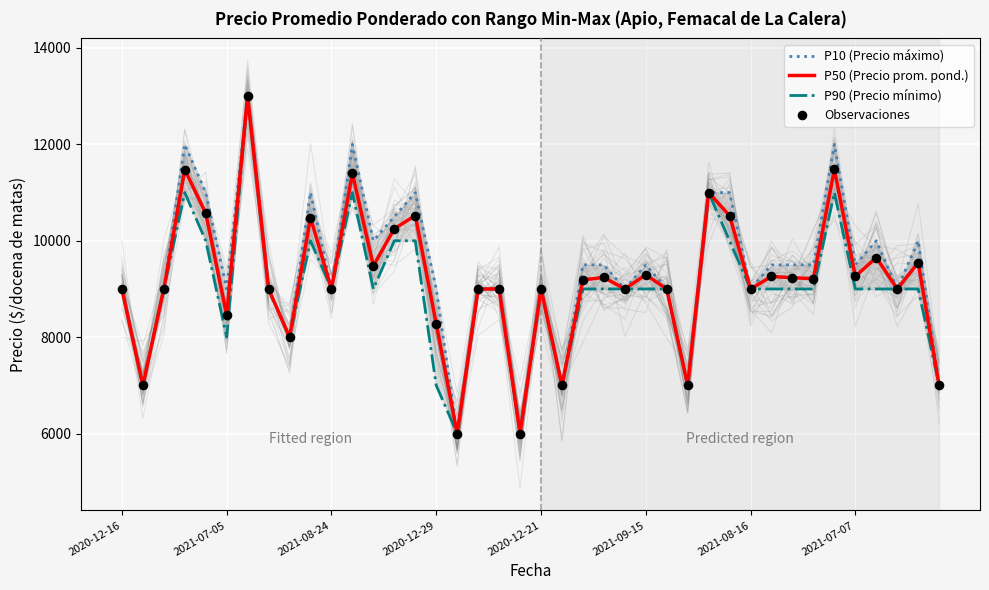

Which series has the largest total across all categories?

P10 (Precio máximo)